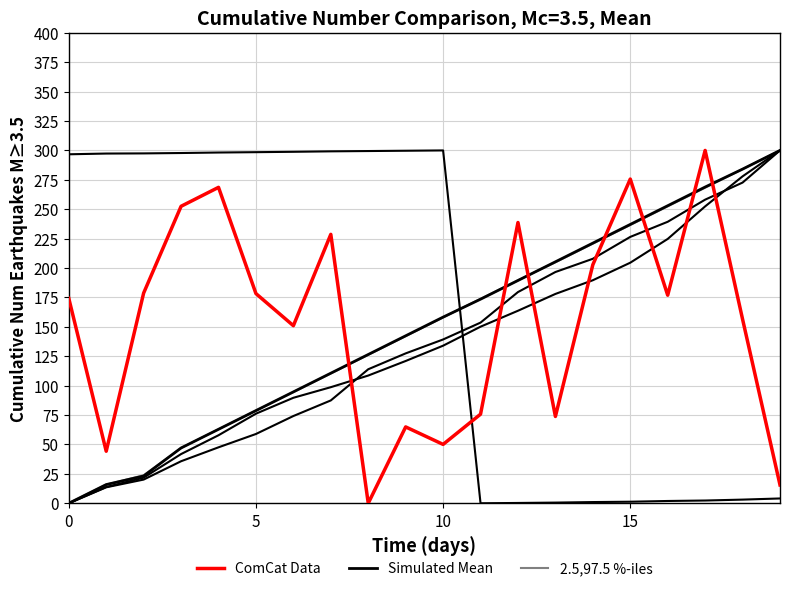

How many lines are shown in the chart?

3